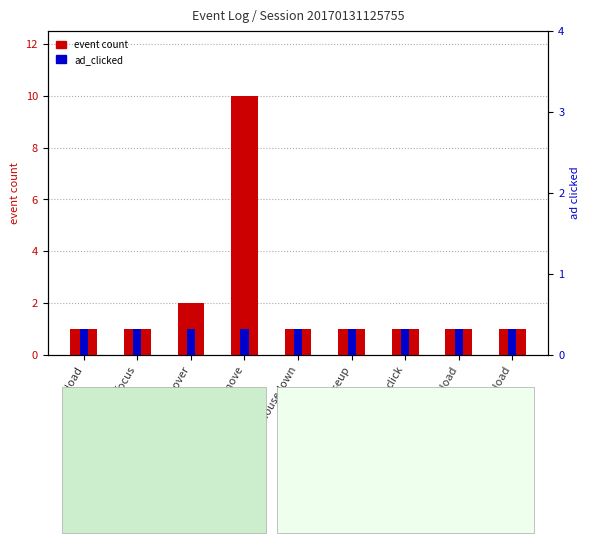

What are all the series names shown in the legend?

event count, ad_clicked